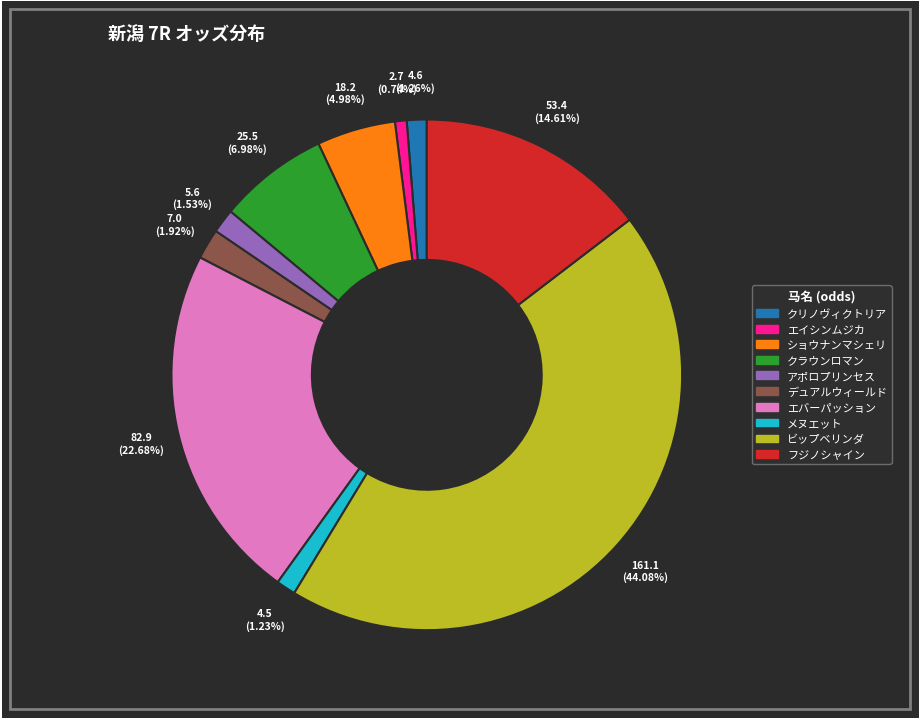

Does ショウナンマシェリ account for over 50% of the chart?

No